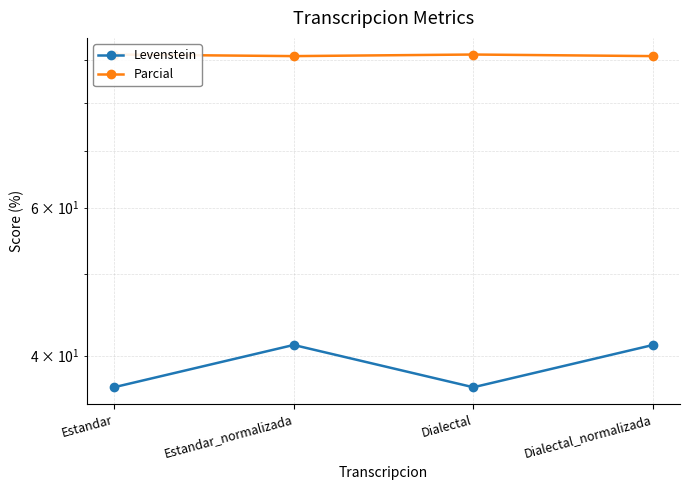

Which series has the widest spread of values?

Levenstein